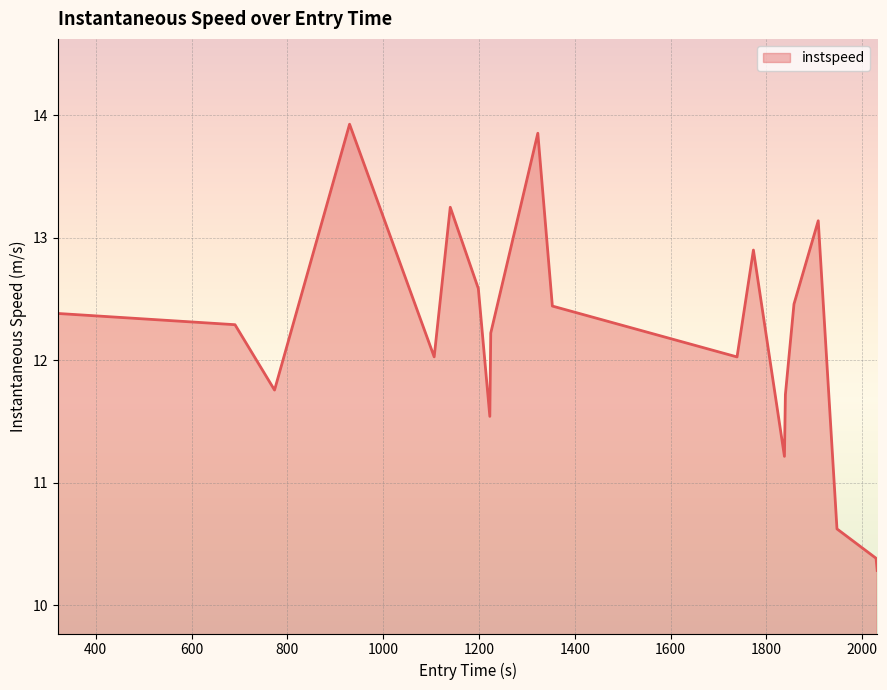

What is the smallest value displayed?

10.3